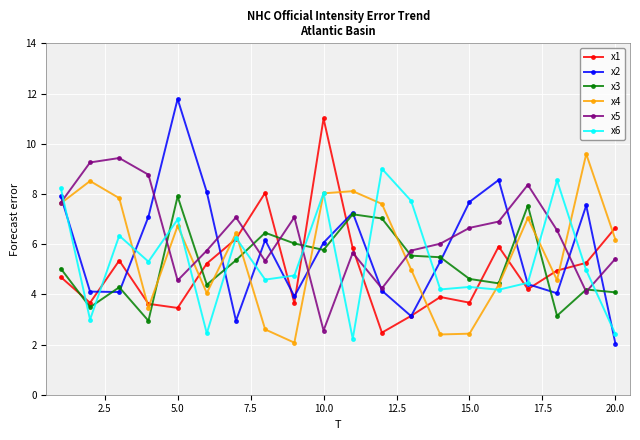

What is the value of the x5 point at the 13th from the left?

5.7